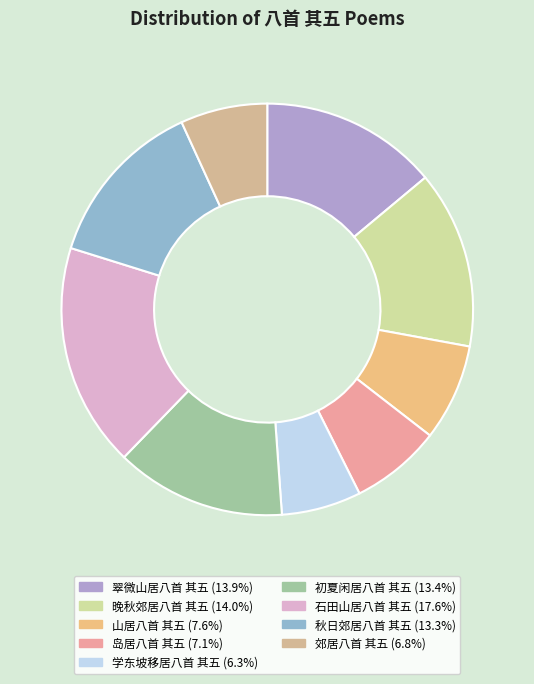

How many slices are in this pie chart?

9